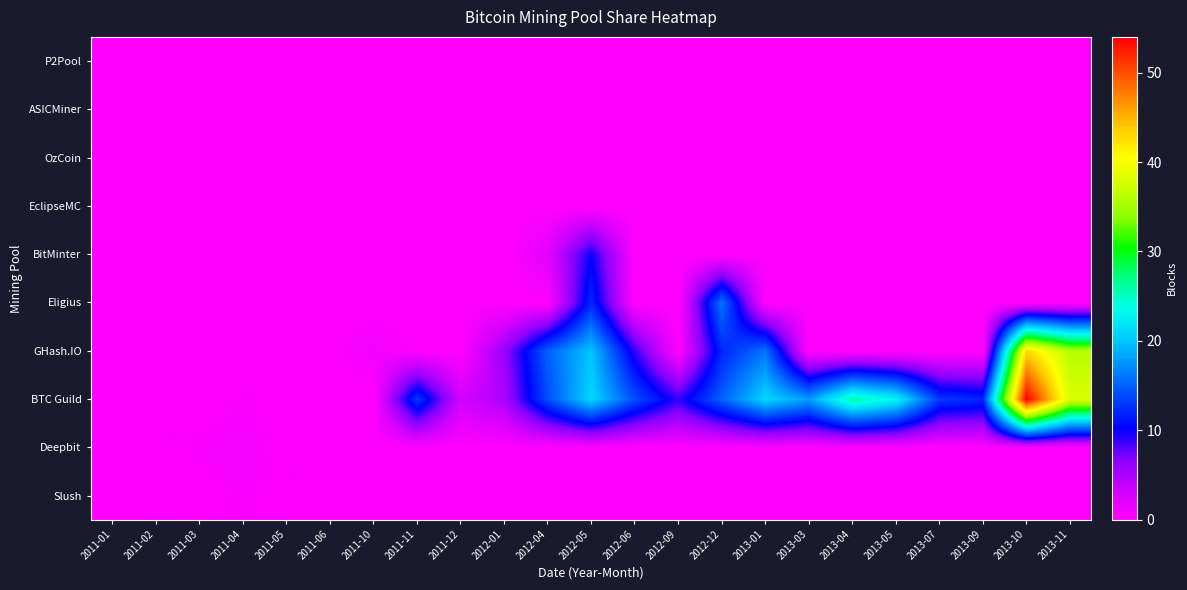

Between 2012-01 and 2013-04, which is larger?

2012-01